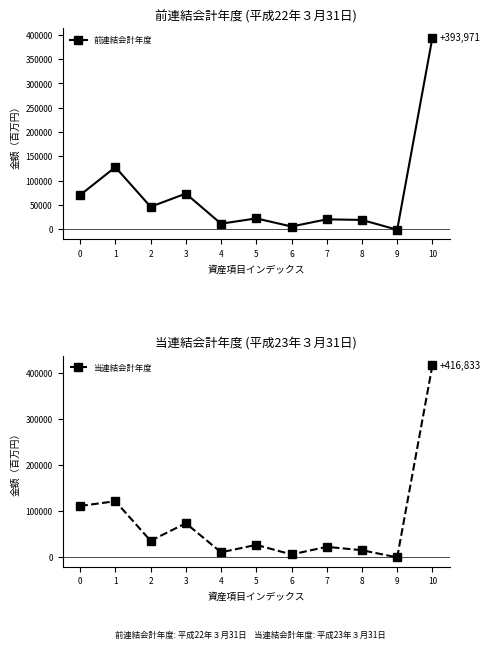

In 当連結会計年度, how many points are lower than both neighbors (excluding endpoints)?

4